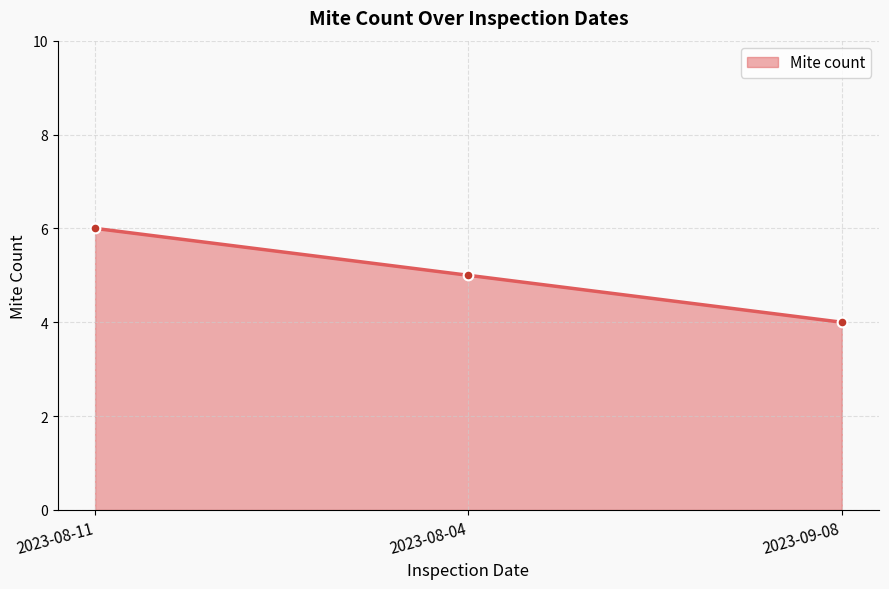

List the labels in order of value, largest first.

2023-08-11, 2023-08-04, 2023-09-08